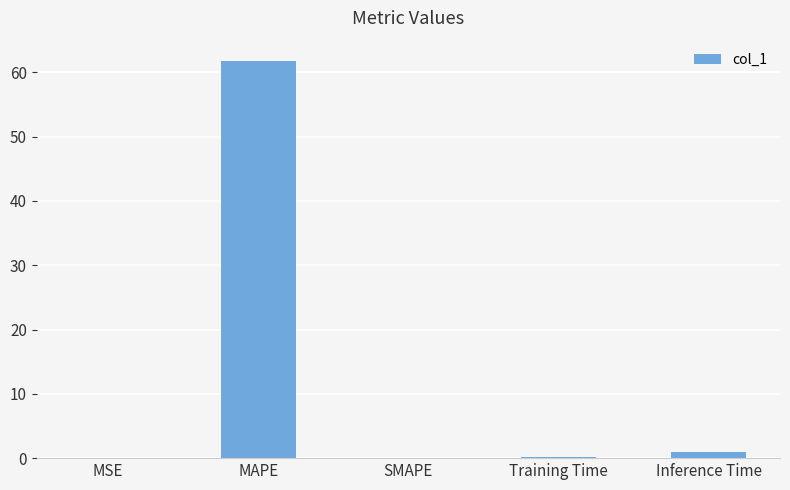

Are the bars grouped side by side (vs. stacked)?

No